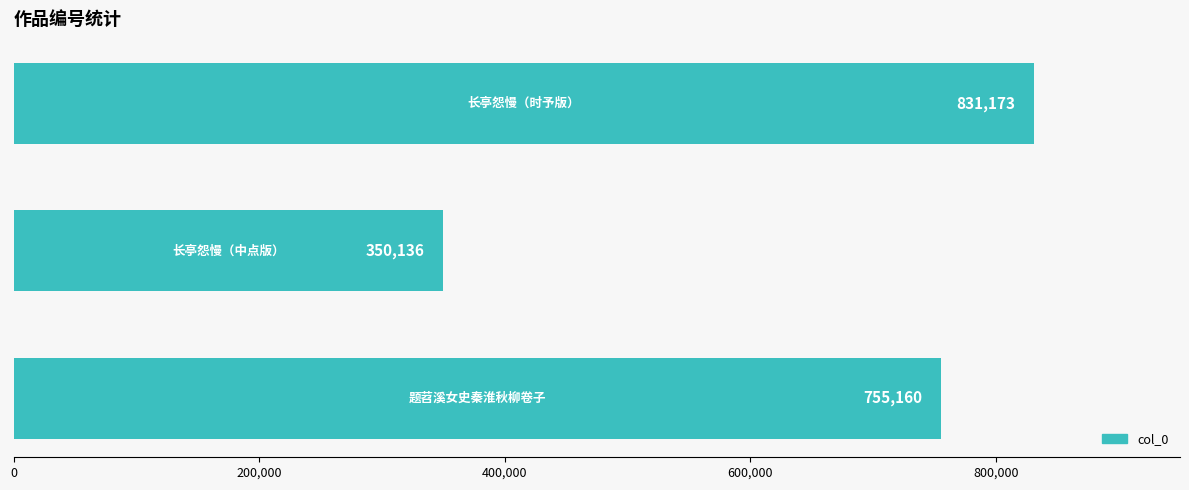

What is the greatest value displayed?

831173